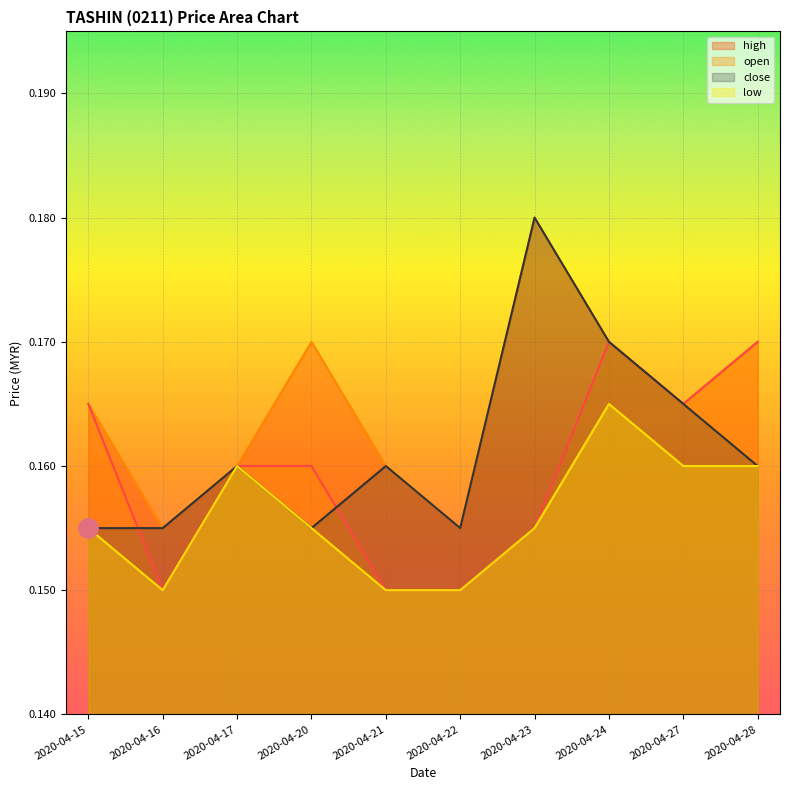

Which label corresponds to the smallest value in the chart?

2020-04-16